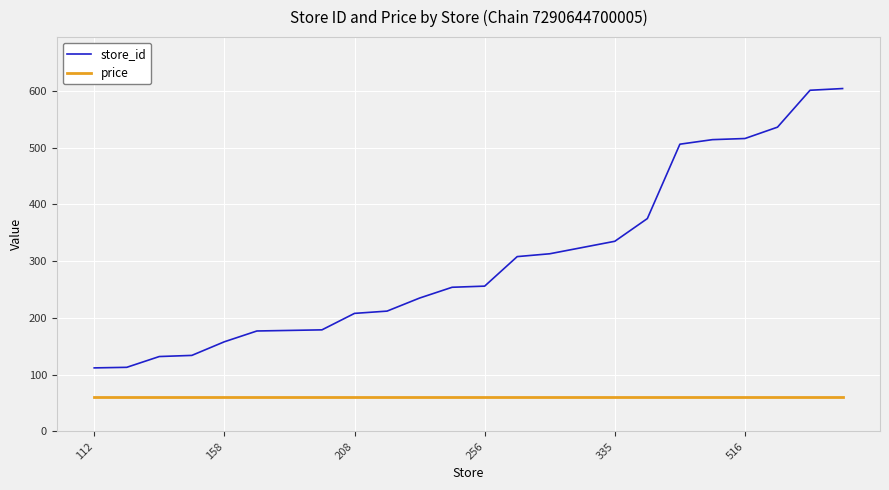

Which series has the widest spread of values?

store_id